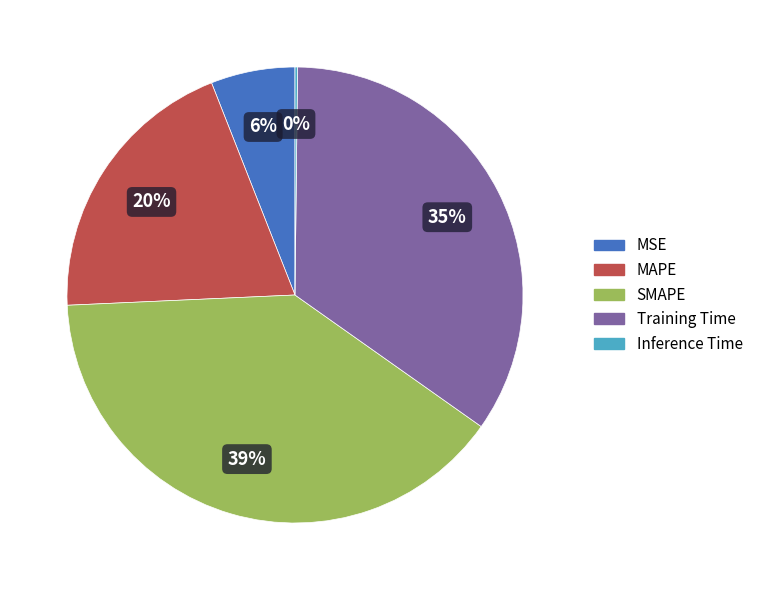

What percentage is the MAPE slice, to the nearest percent?

20%